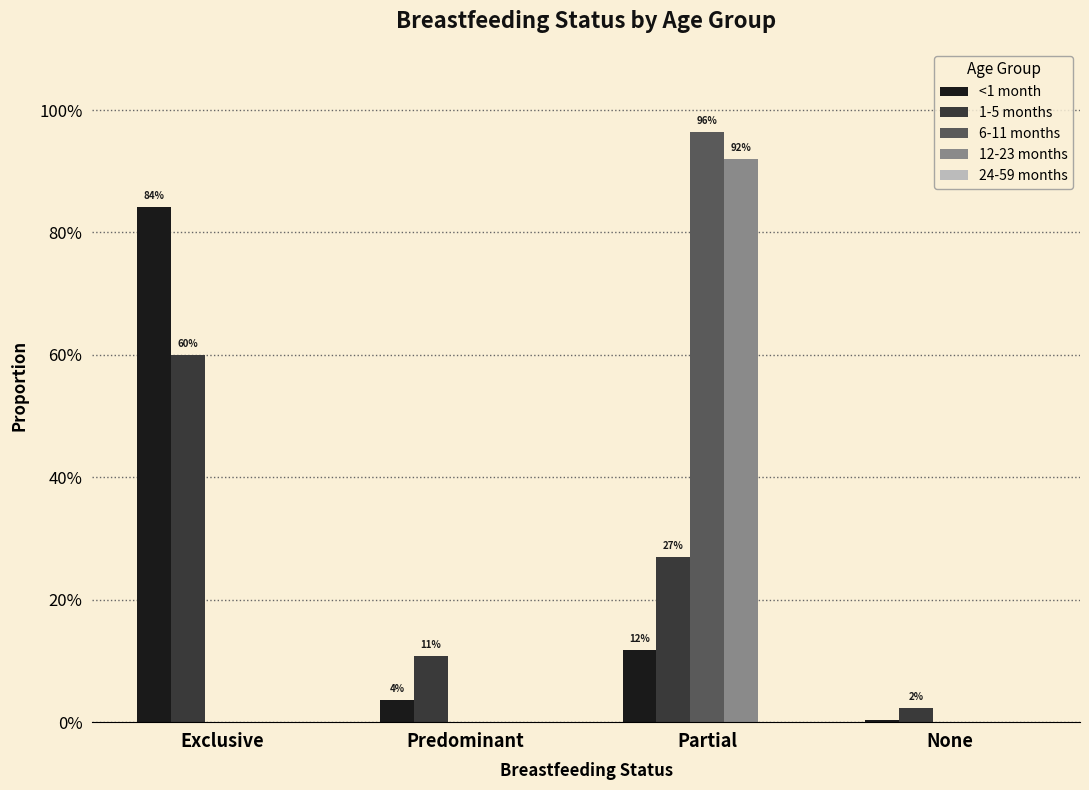

What is the difference between the highest and lowest values at Predominant?

0.1